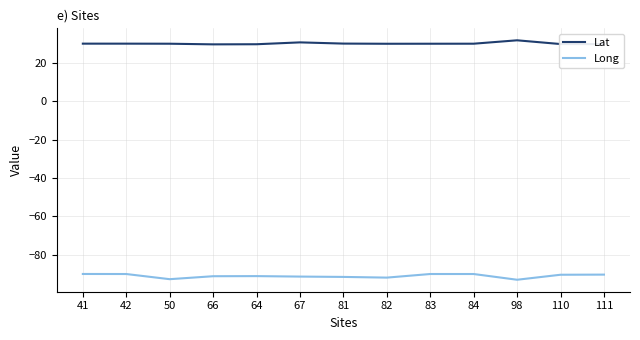

What is the smallest value displayed?

-93.1